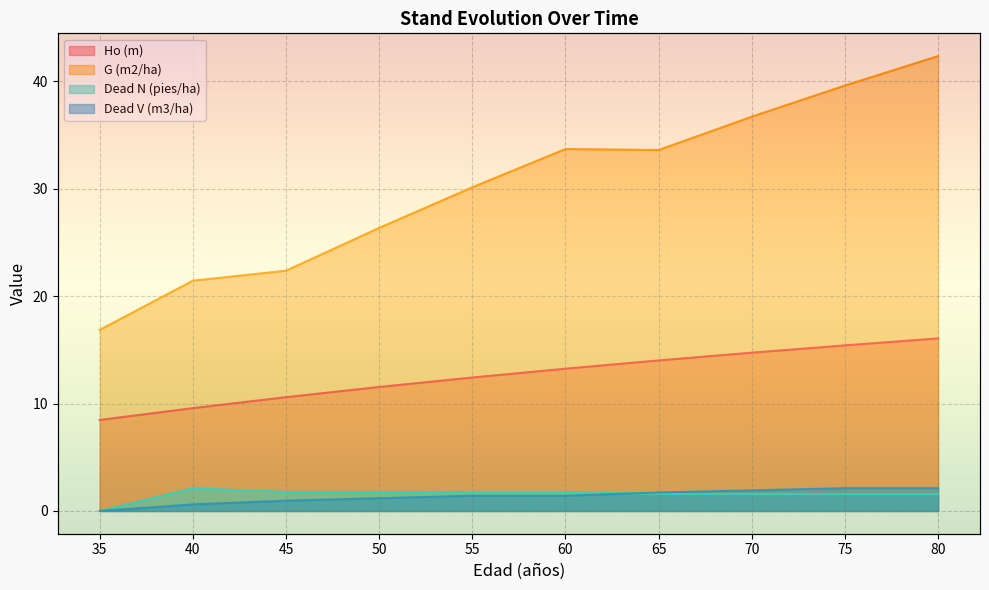

Which series changed the most between 40 and 50?

G (m2/ha)